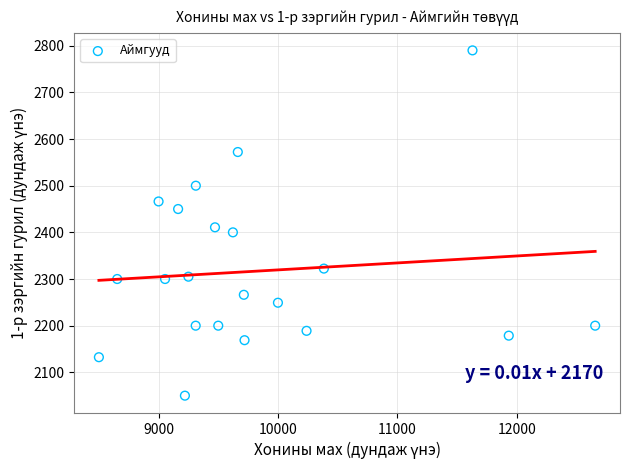

What Y value in the scatter plot is closest to 2420?

2410.8